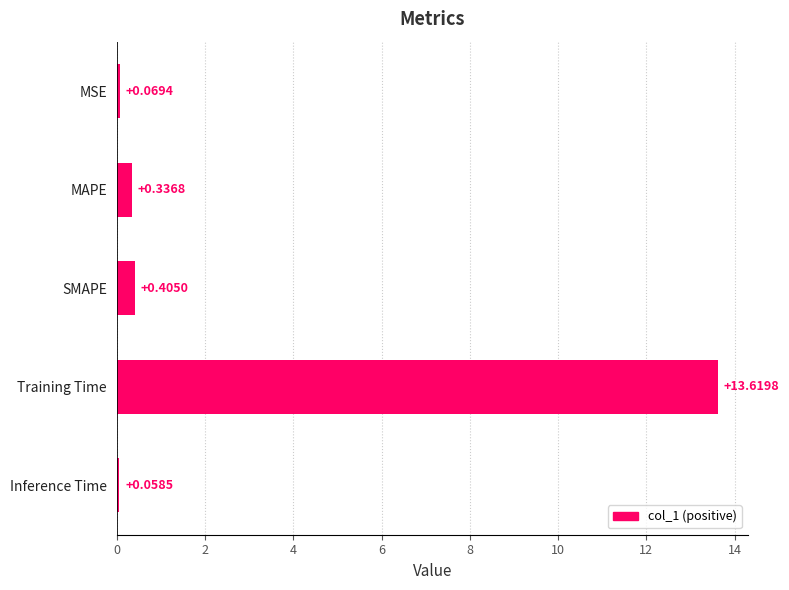

What is the label of the 5th bar from the bottom?

MSE